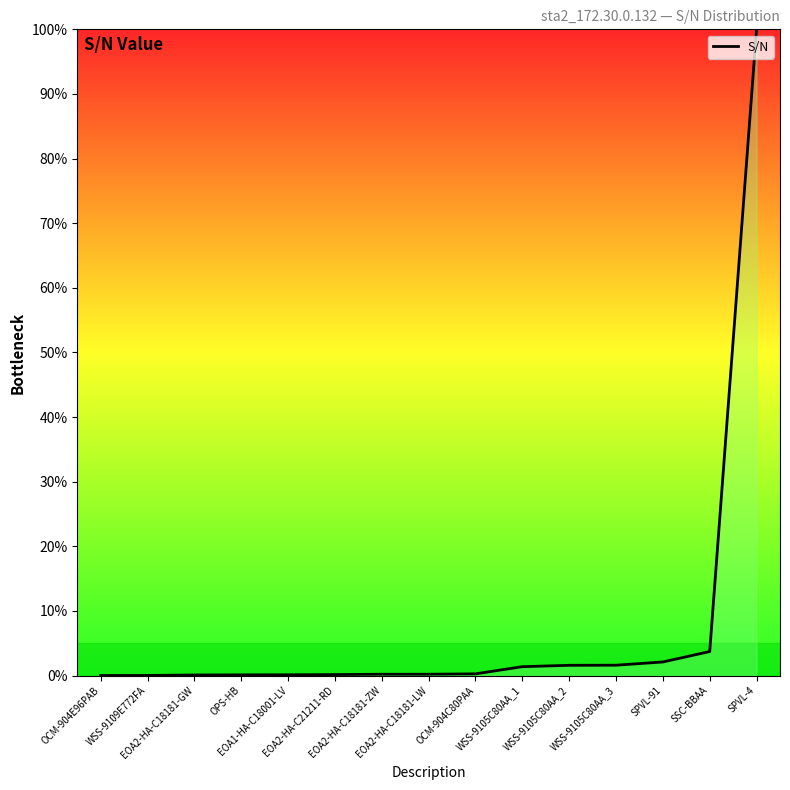

Where is the data nearest to the value 50?

SSC-BBAA